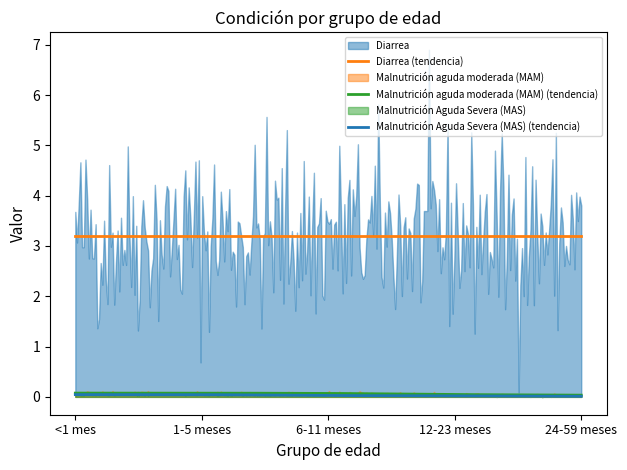

Does the chart display data point markers on the line(s)?

No